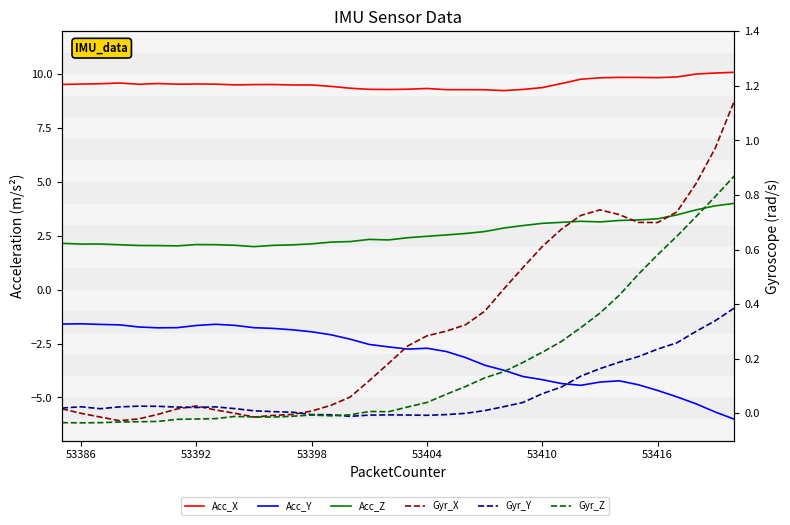

At how many categories does at least one series exceed 5?

36